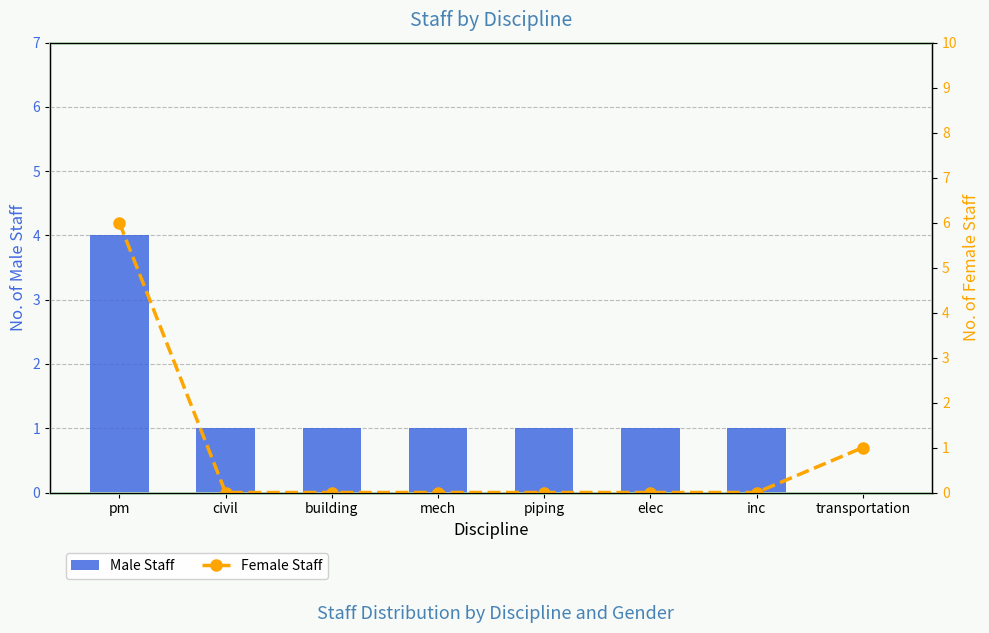

Rank the series by their average value, from lowest to highest.

Female Staff, Male Staff